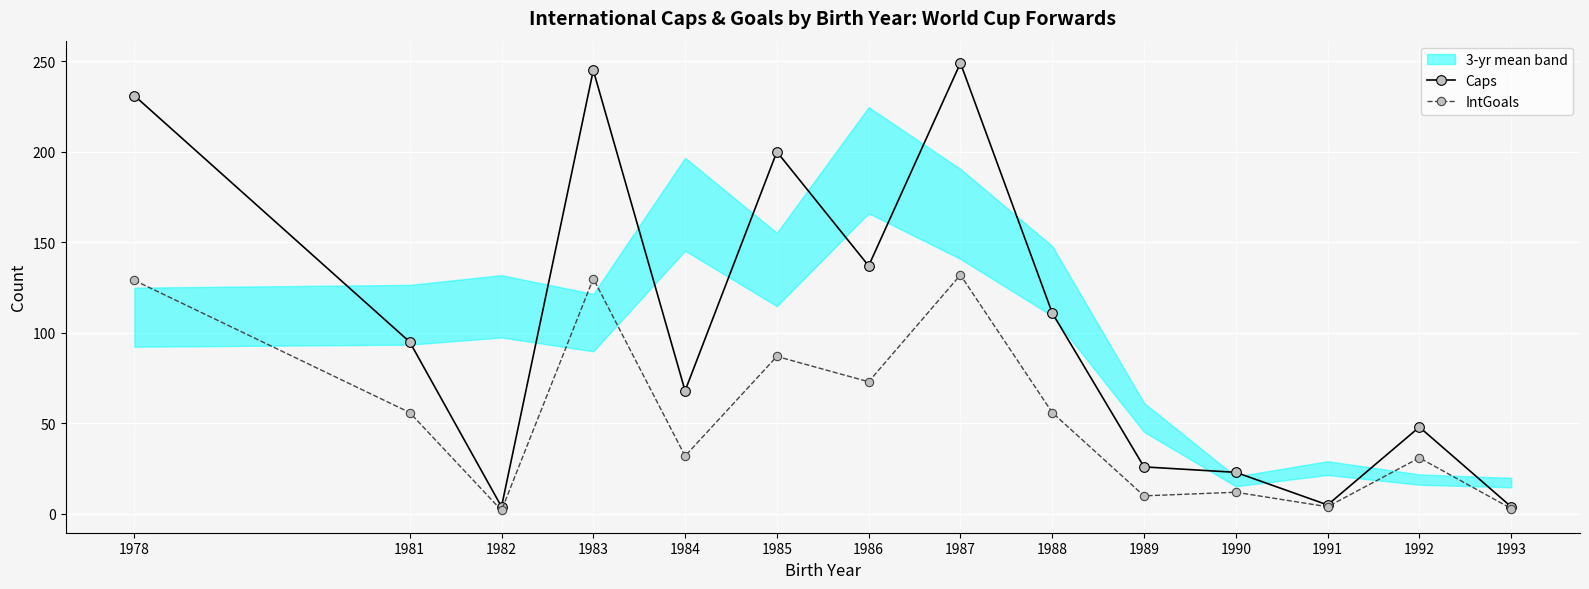

Which series has the largest range (max minus min)?

Caps